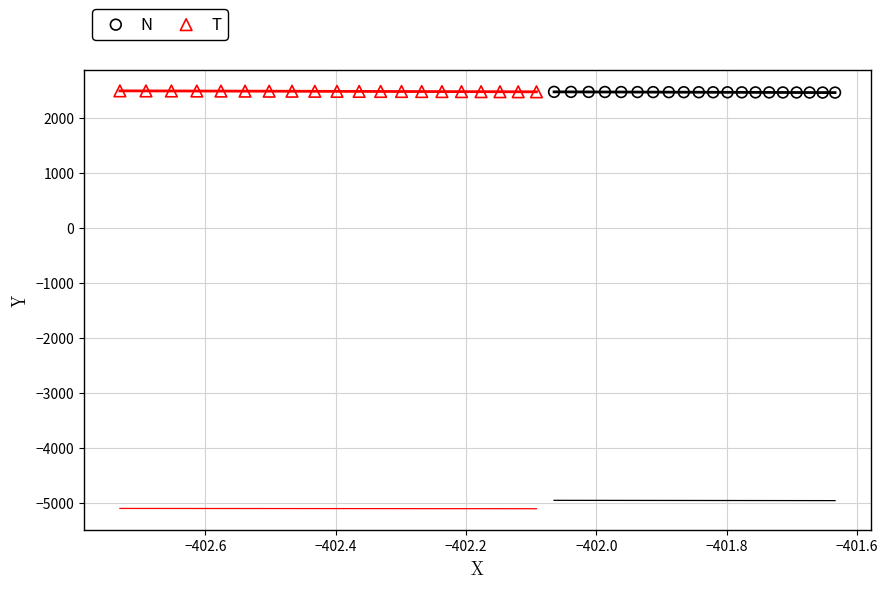

What are all the series names shown in the legend?

N, T